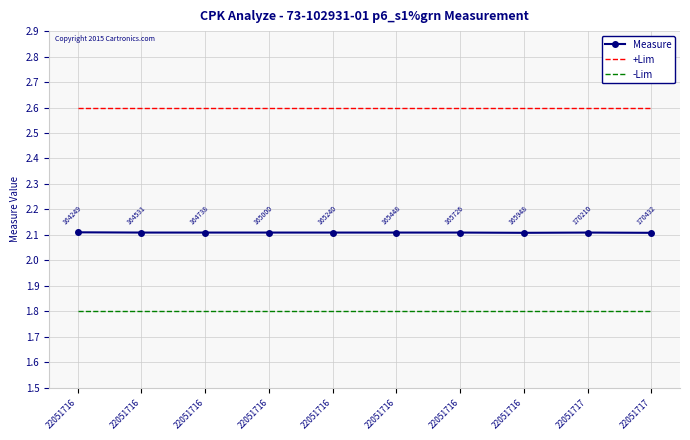

What is the maximum value shown in the chart?

2.6